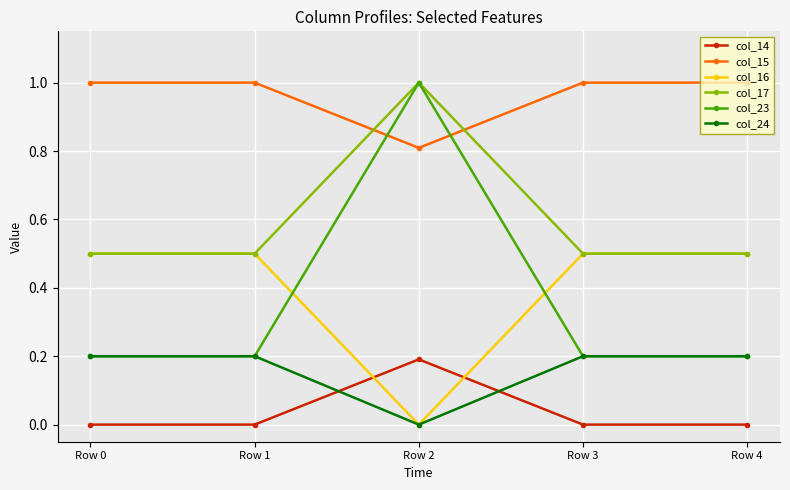

Count the col_14 values in the range 0 to 1.

5